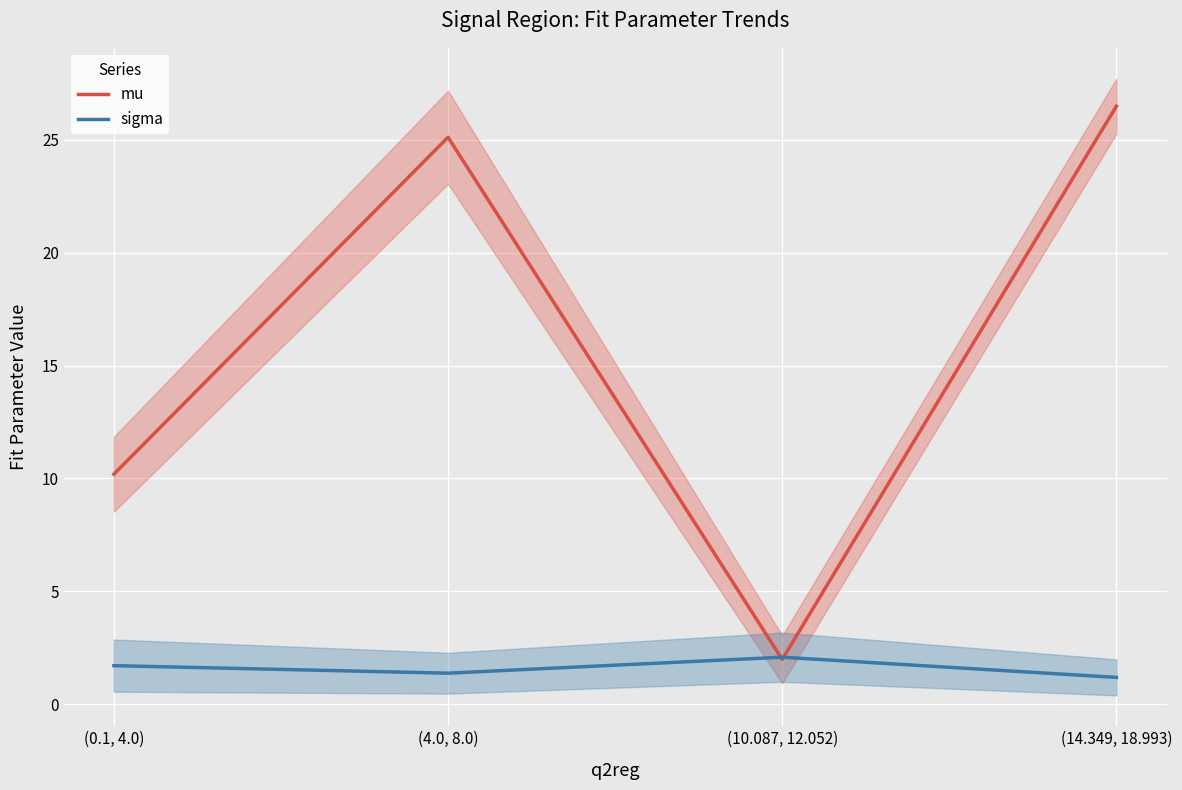

Which series has the largest total across all categories?

mu